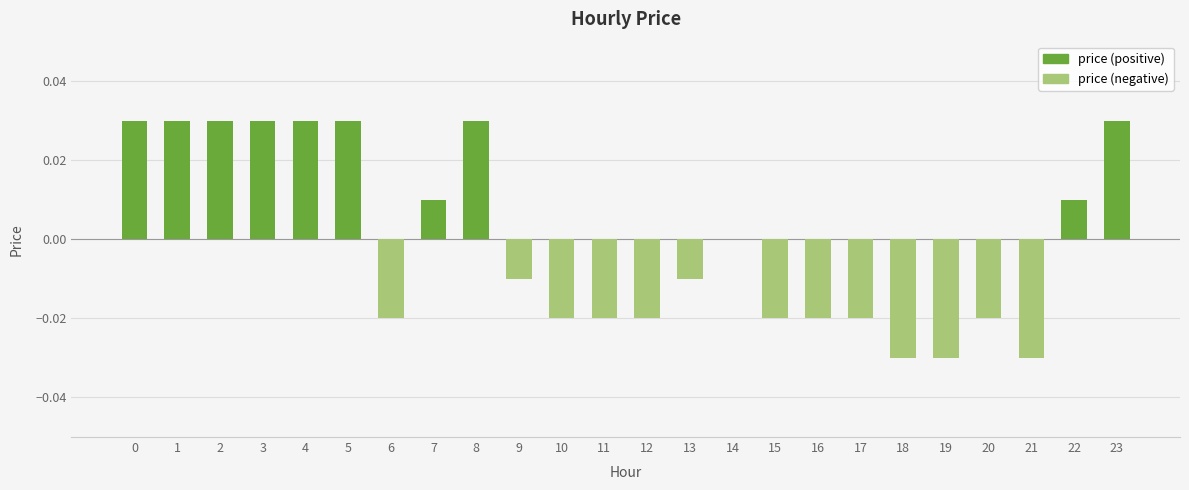

Between 8 and 15, which is larger?

8